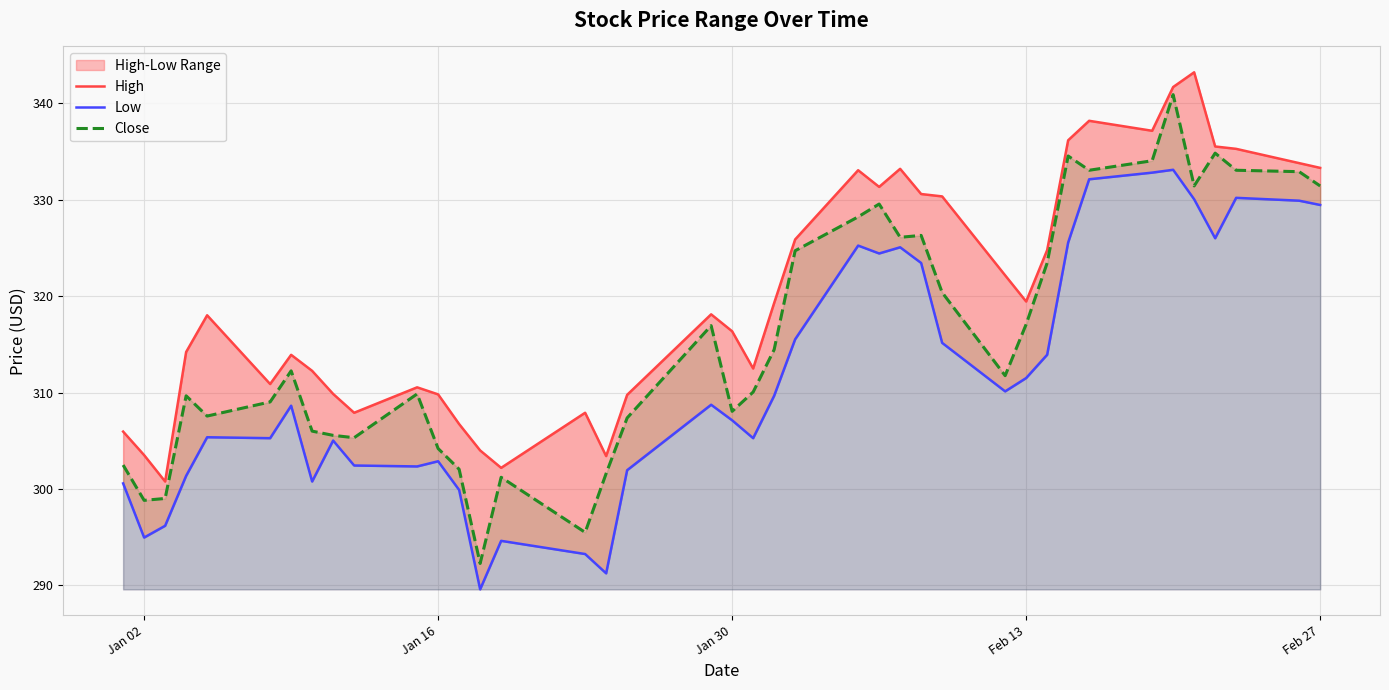

What is the highest value of the Close series?

340.9